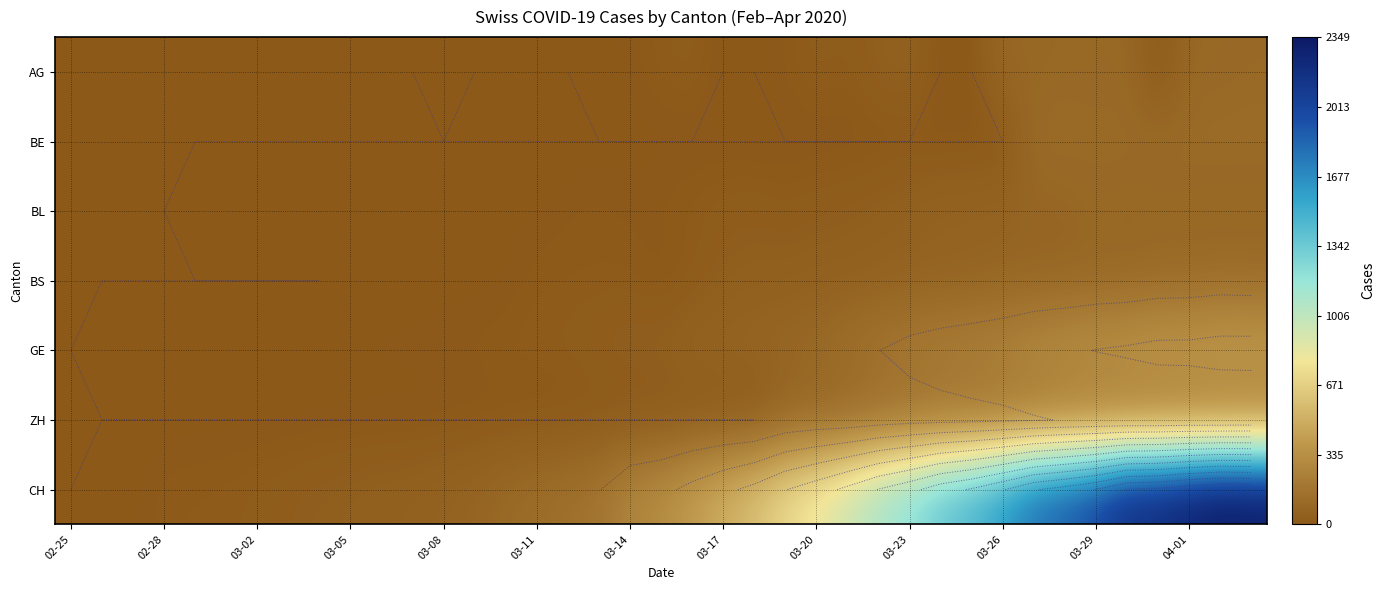

What is the difference between the second highest and minimum values in the BL series?

88